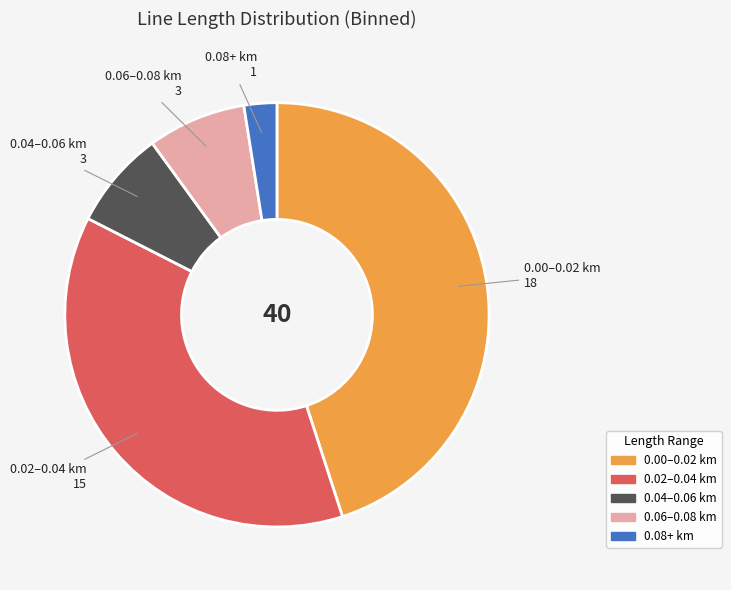

Is there a majority slice in this chart?

No